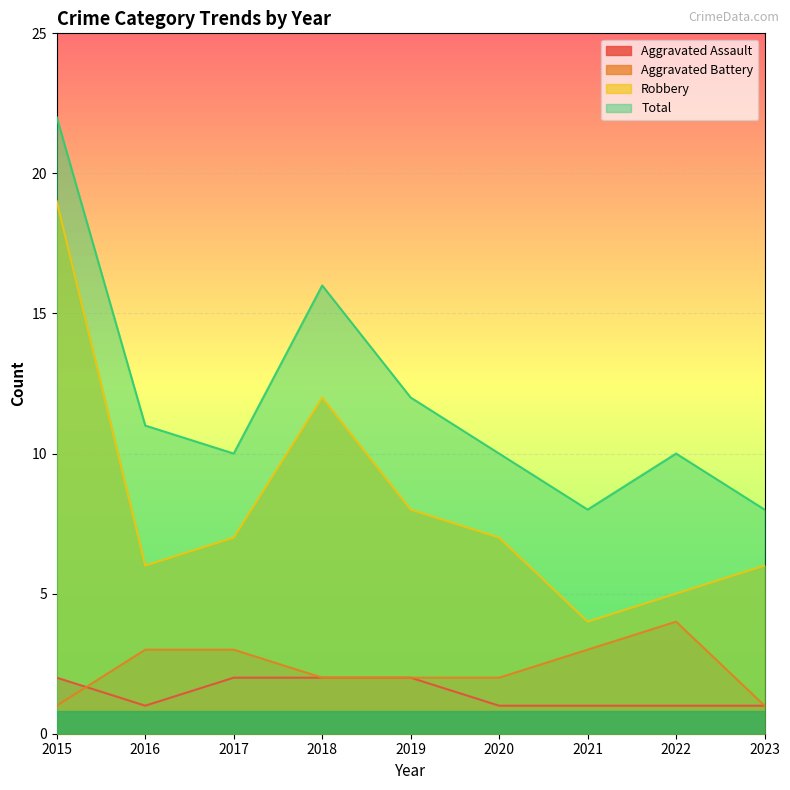

At 2019, list the series in order from smallest to largest.

Aggravated Assault, Aggravated Battery, Robbery, Total